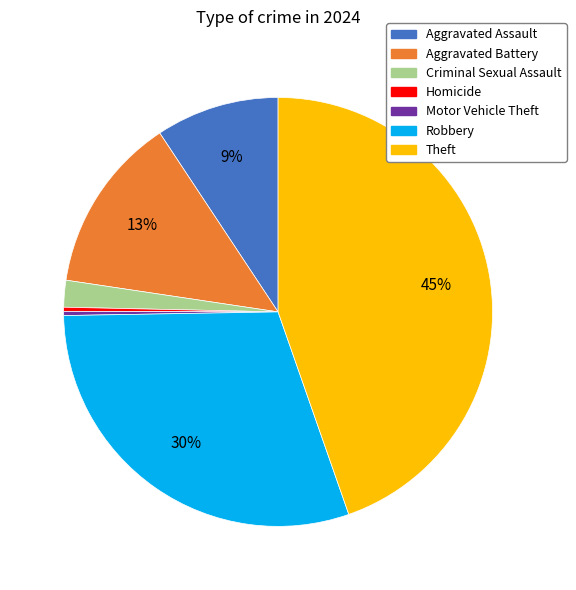

Is there a majority slice in this chart?

No